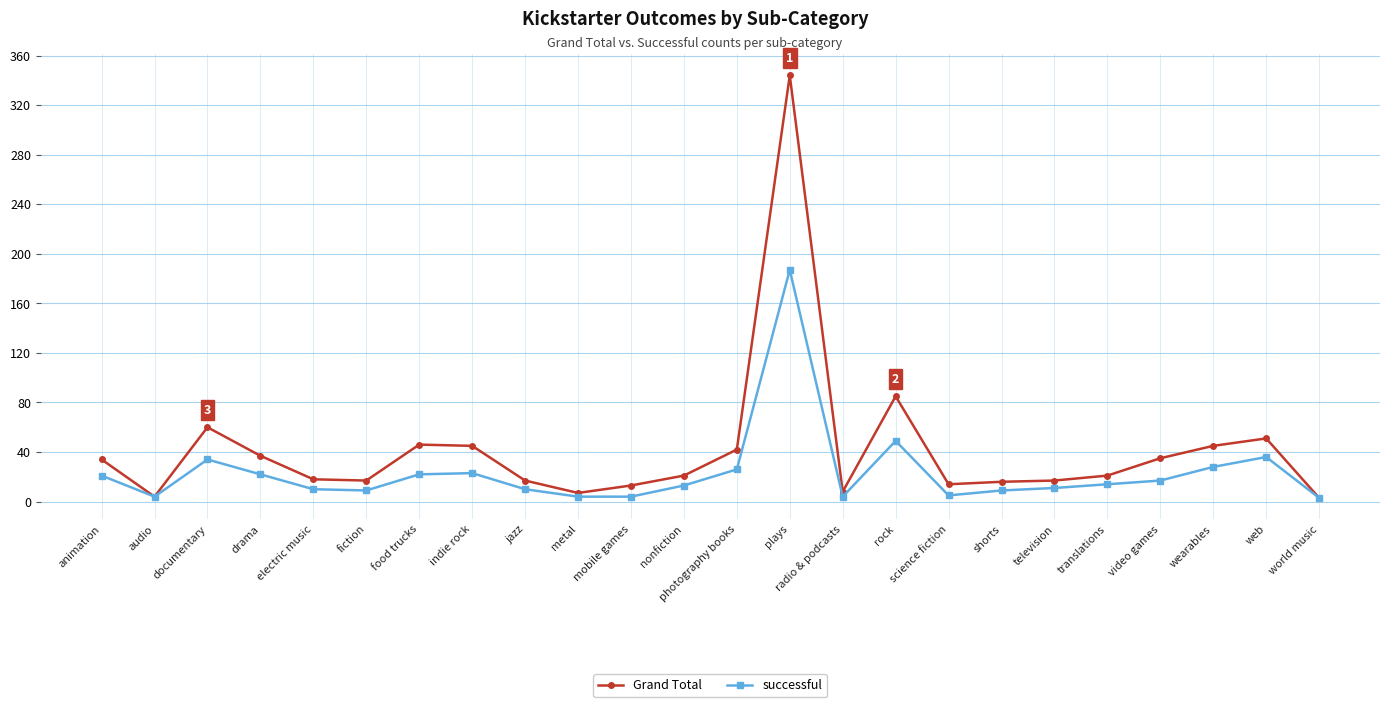

In successful, how many points are higher than both neighbors (excluding endpoints)?

5